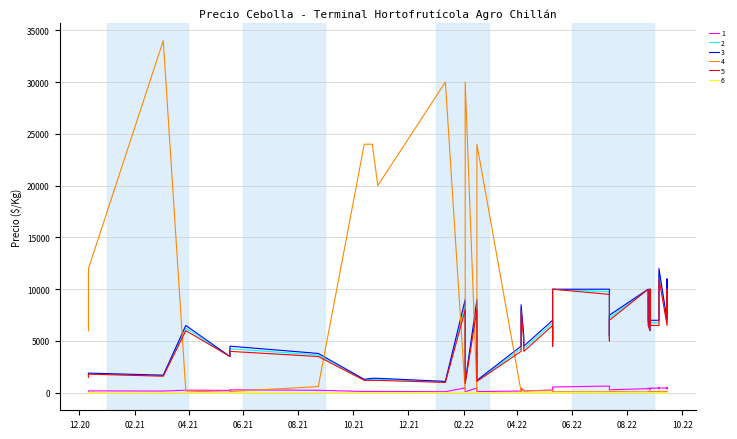

What is the sum of all 2 values?

235447